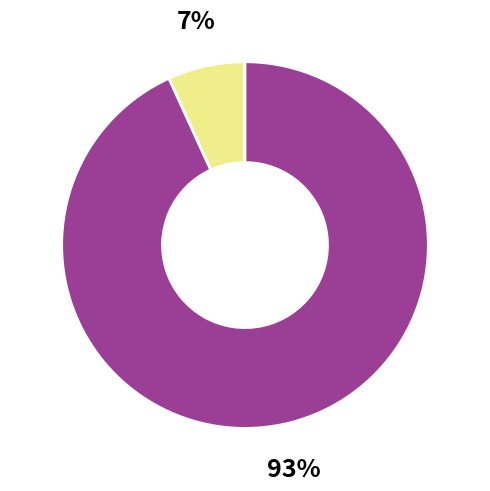

To the nearest percent, what is the difference between the largest and smallest slice percentages?

86%